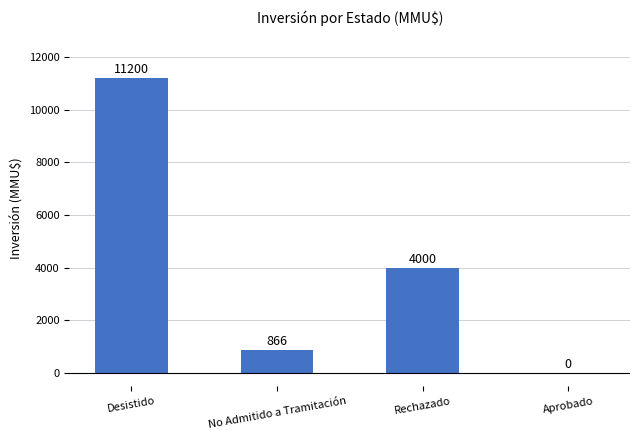

Where is the data nearest to the value 5600?

Rechazado